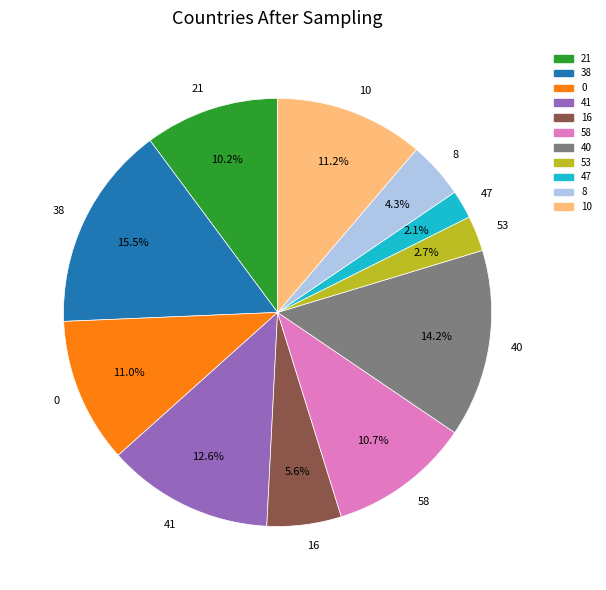

How many slices are in this pie chart?

11